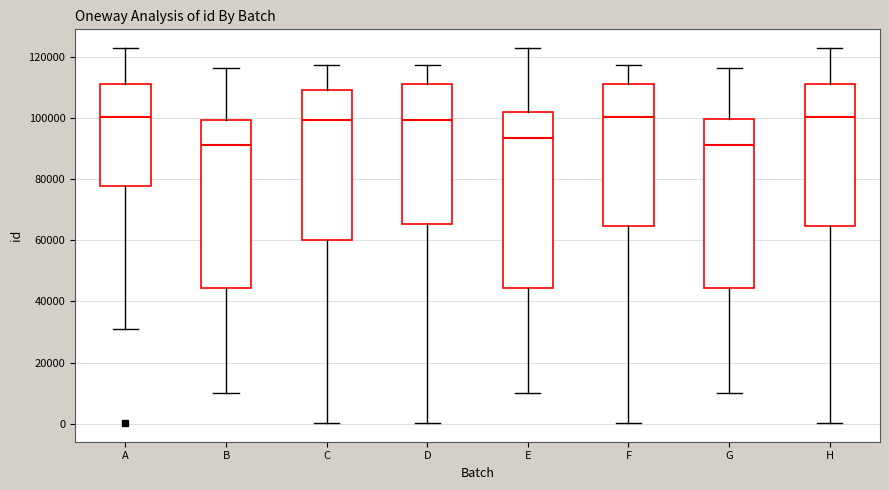

Comparing the boxes themselves (not the whiskers), which one is the tallest?

E